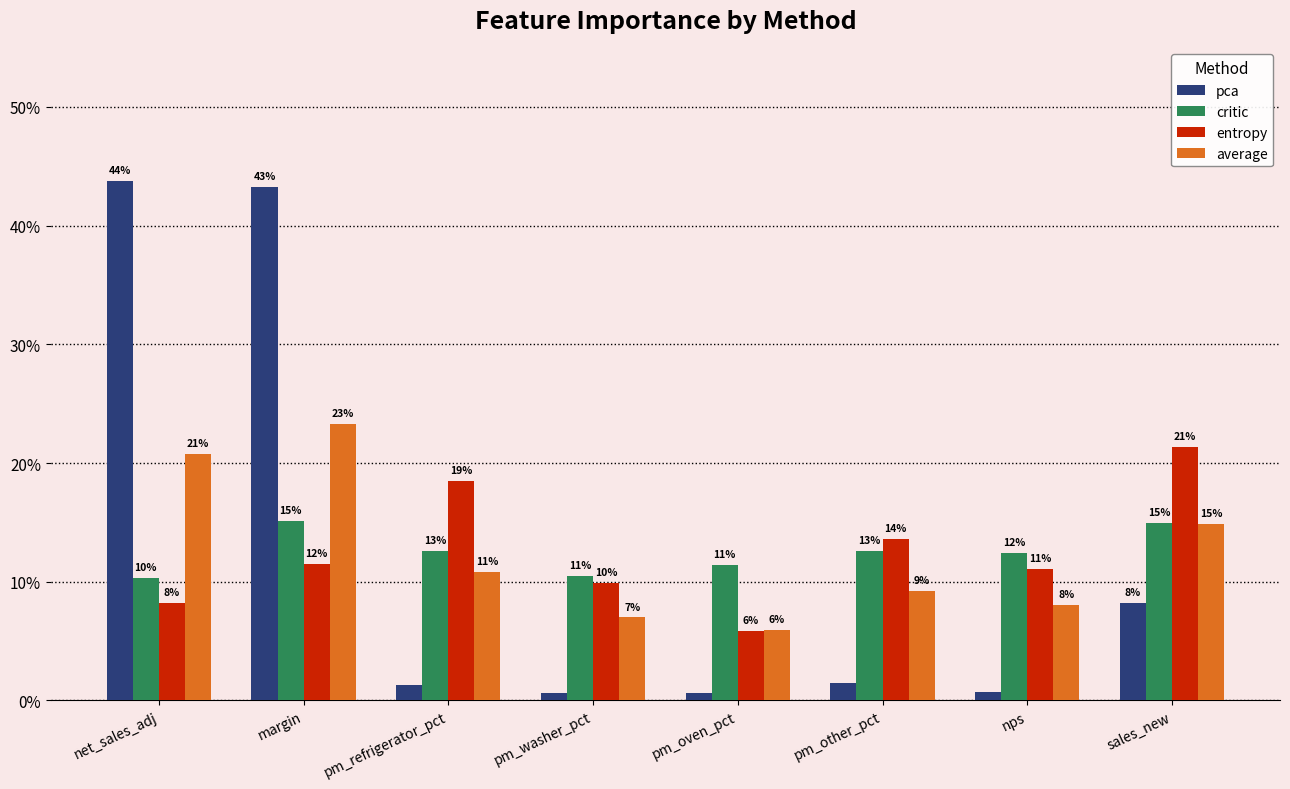

Does the chart contain stacked bars?

No